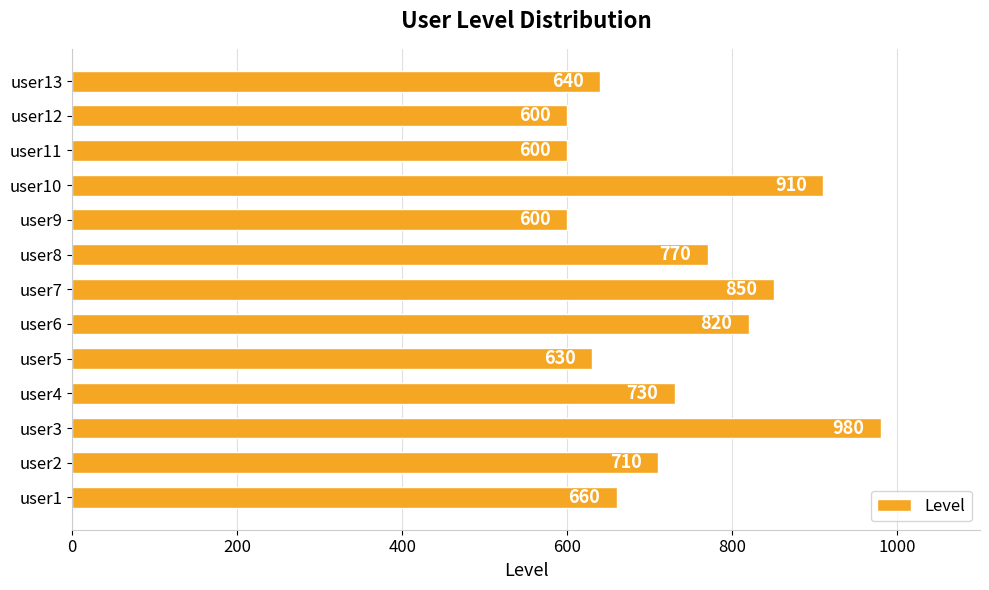

What is the ratio of the value at user6 to the value at user7?

1.0